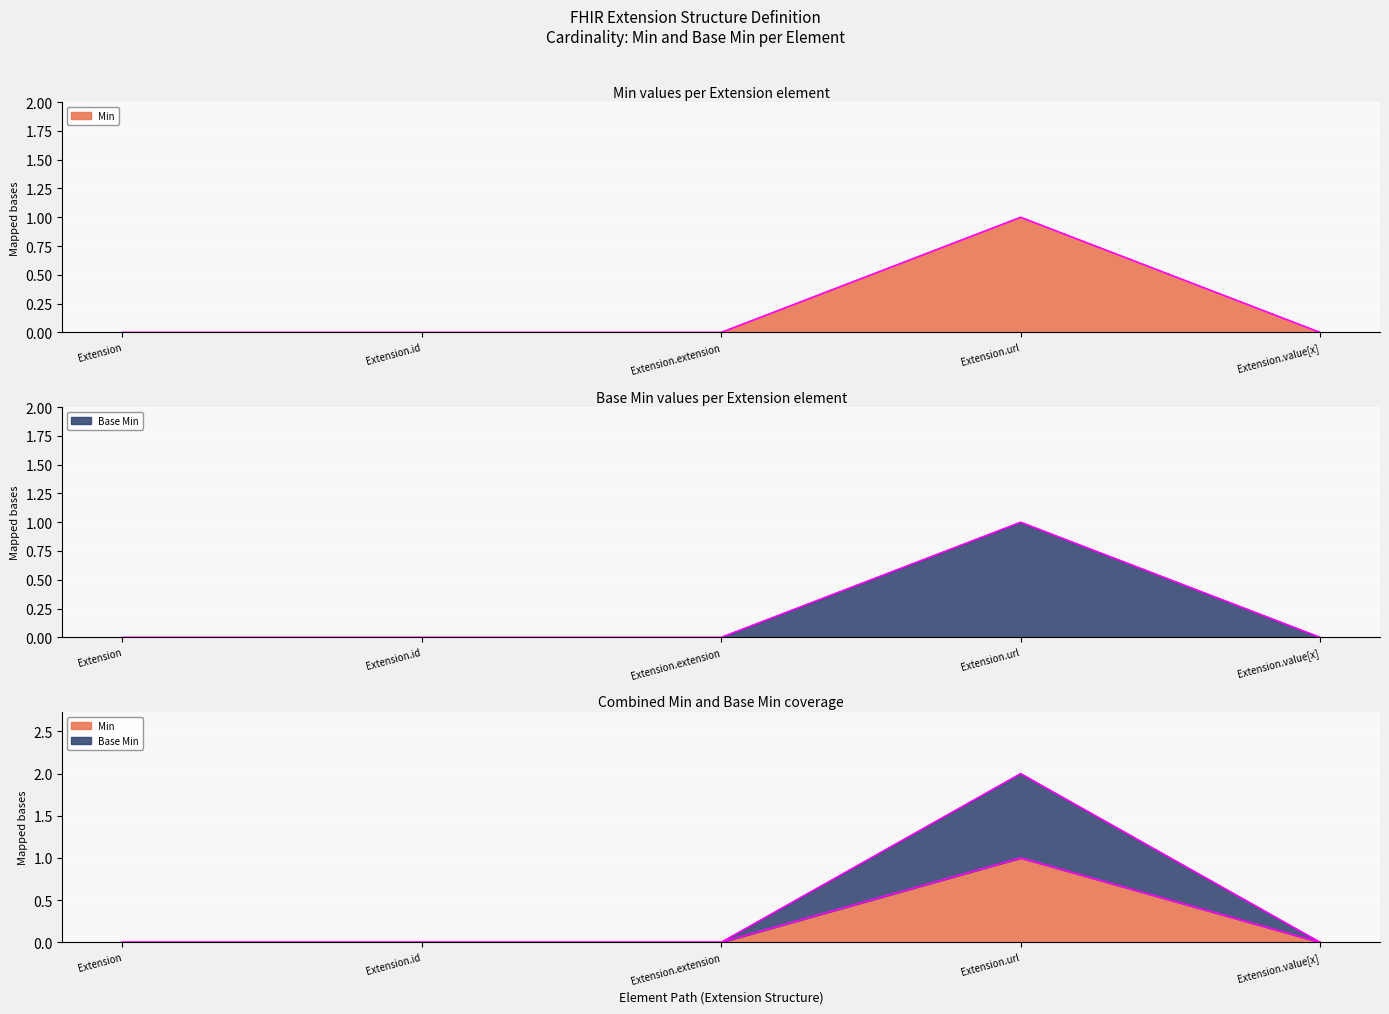

Rank the series by their maximum value, from highest to lowest.

Min, Base Min